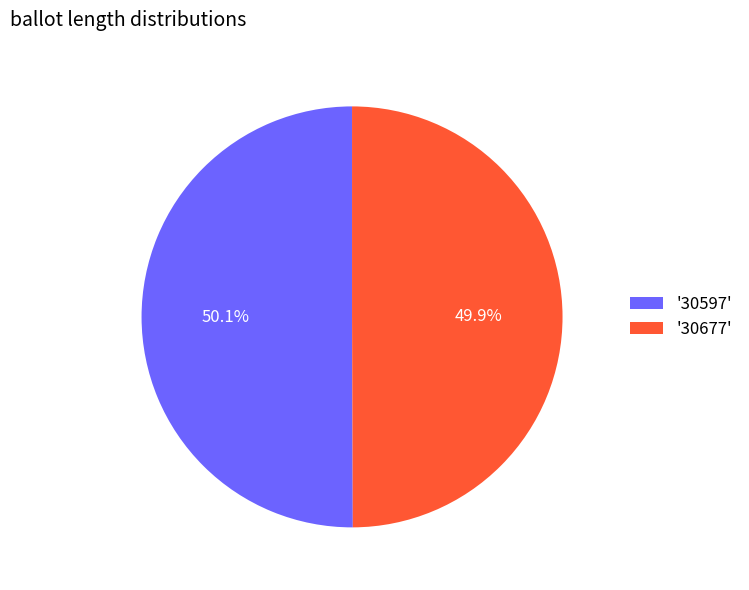

How many segments does this pie chart have?

2